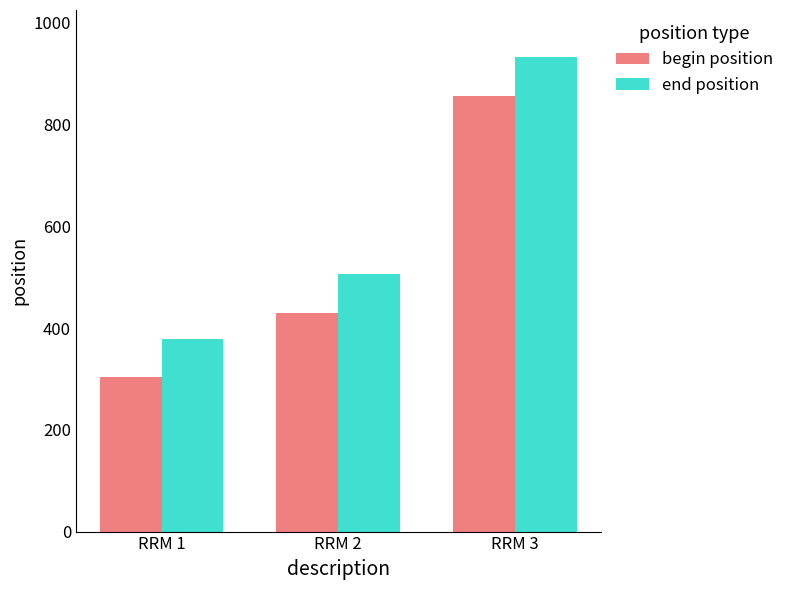

Which series changed the most between RRM 1 and RRM 2?

end position